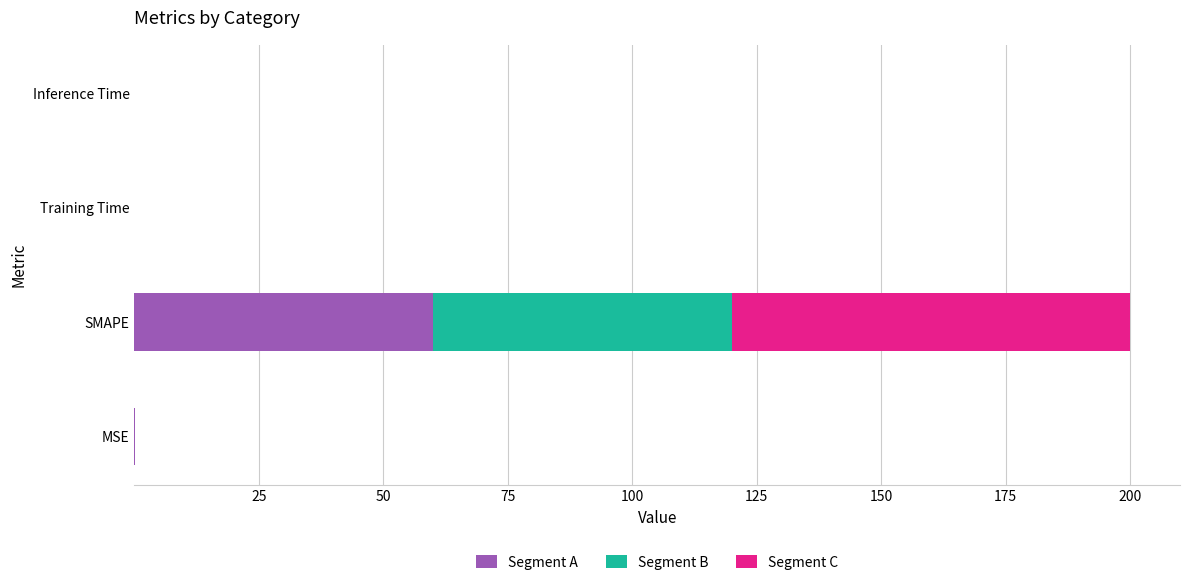

What are all the series names shown in the legend?

Segment A, Segment B, Segment C